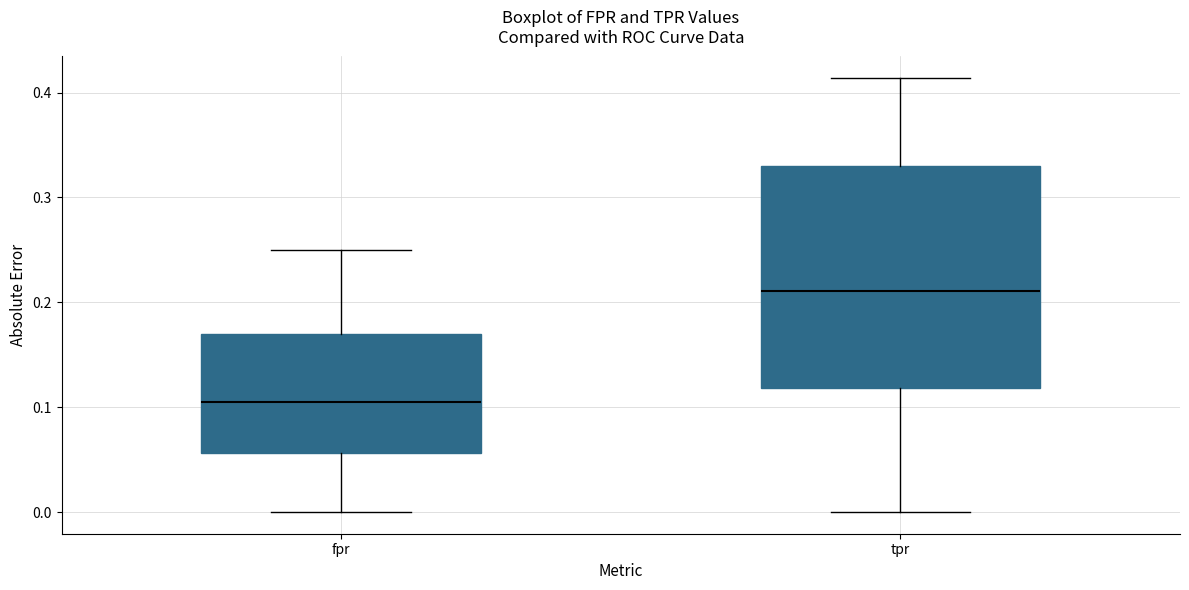

Which box is the tallest, from its lower edge to its upper edge?

tpr